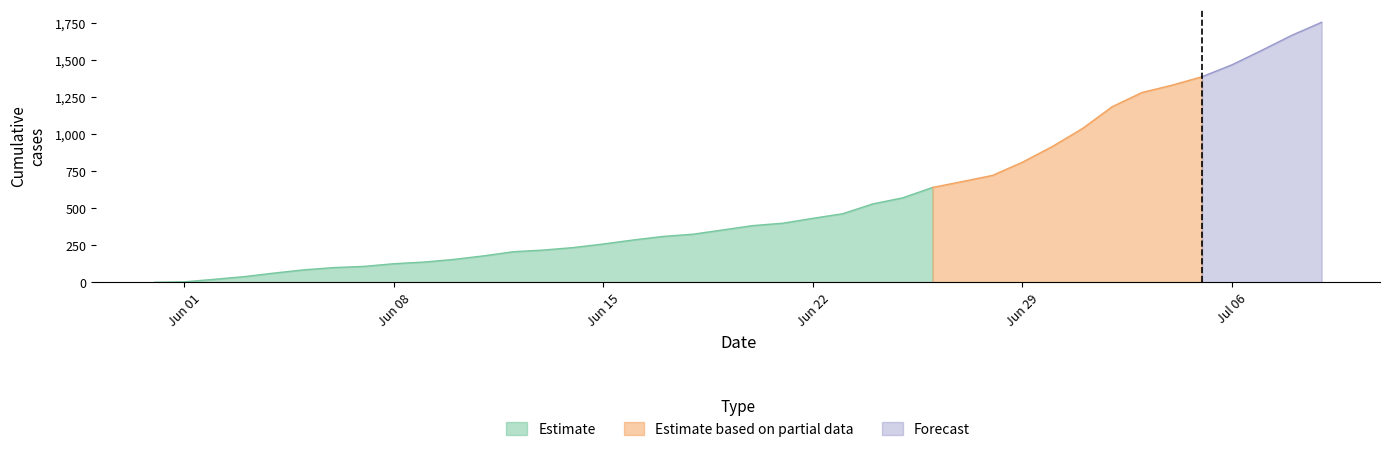

Which has a higher value, 2020-06-22 or 2020-07-07?

2020-07-07